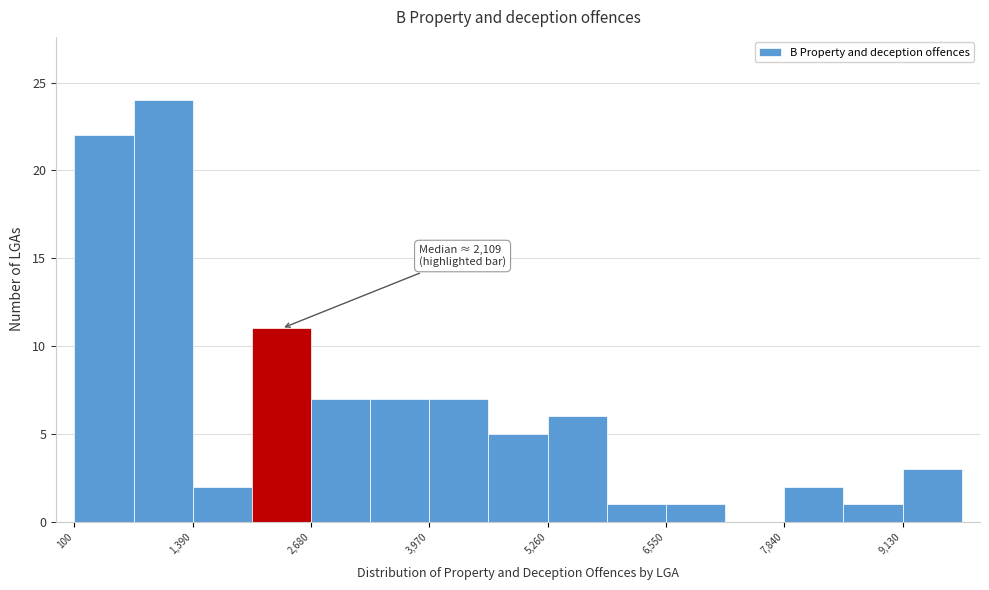

Read against the x-axis, roughly where is the centre of the tallest bar?

1000